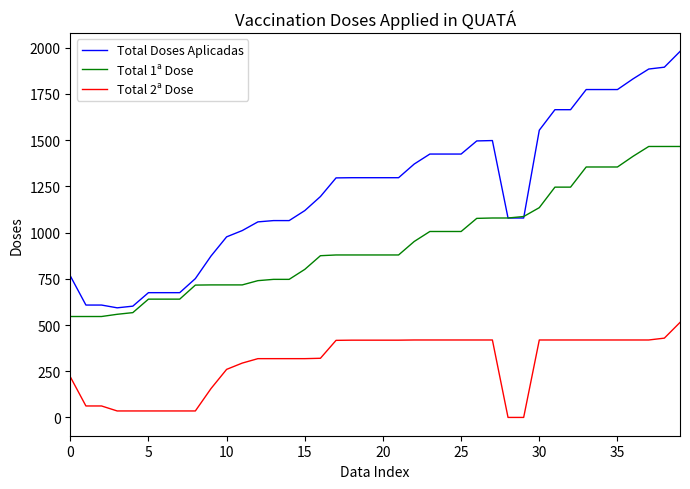

True or false: Total 2ª Dose and Total 1ª Dose cross at least once.

False